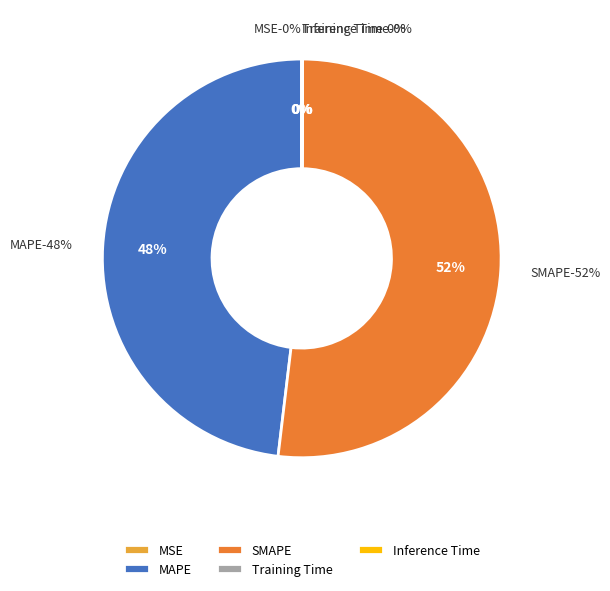

Which category accounts for the majority?

SMAPE